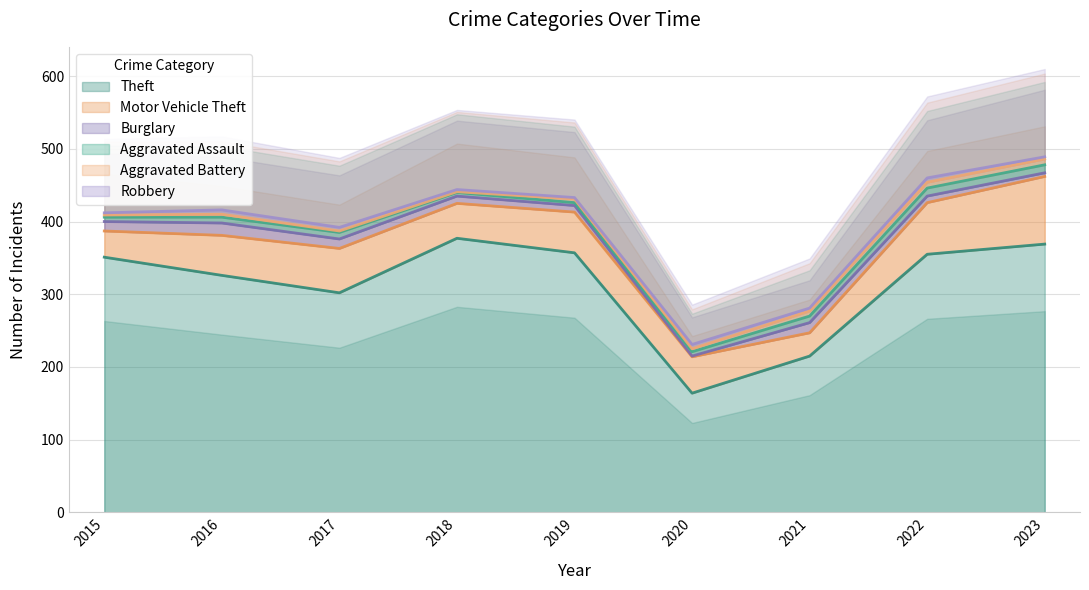

What is the total value across all series at 2017?

392